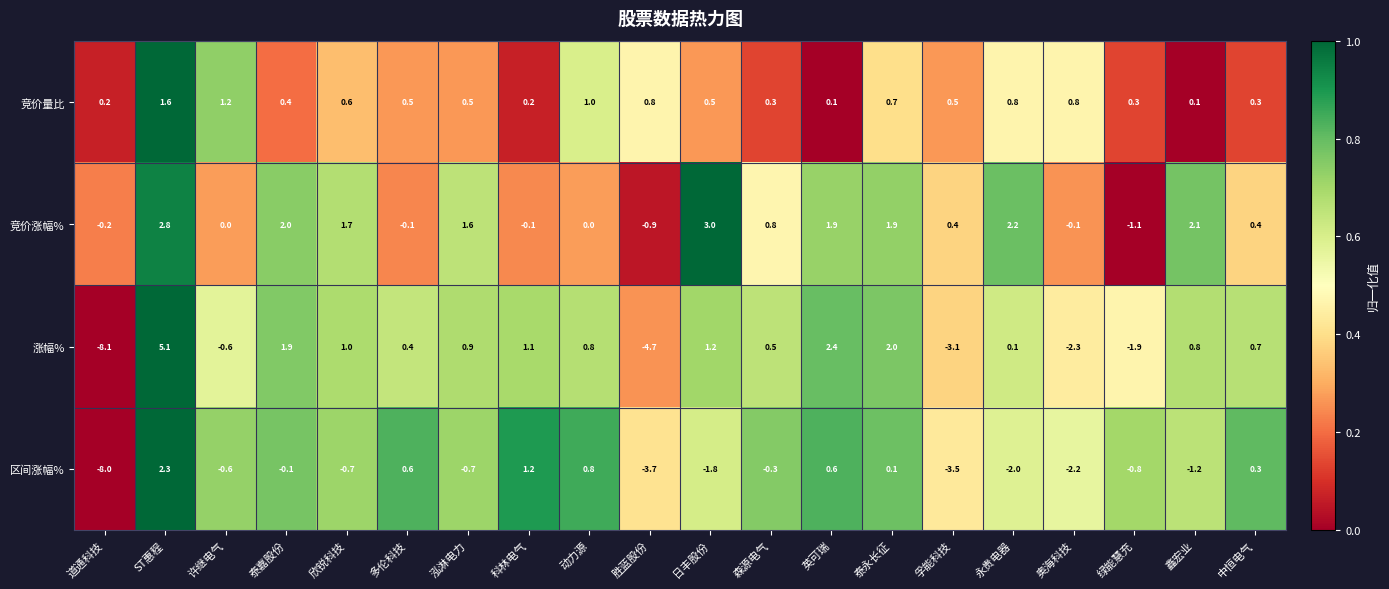

True or false: 区间涨幅% has a value of -0.1 at 泰嘉股份.

True